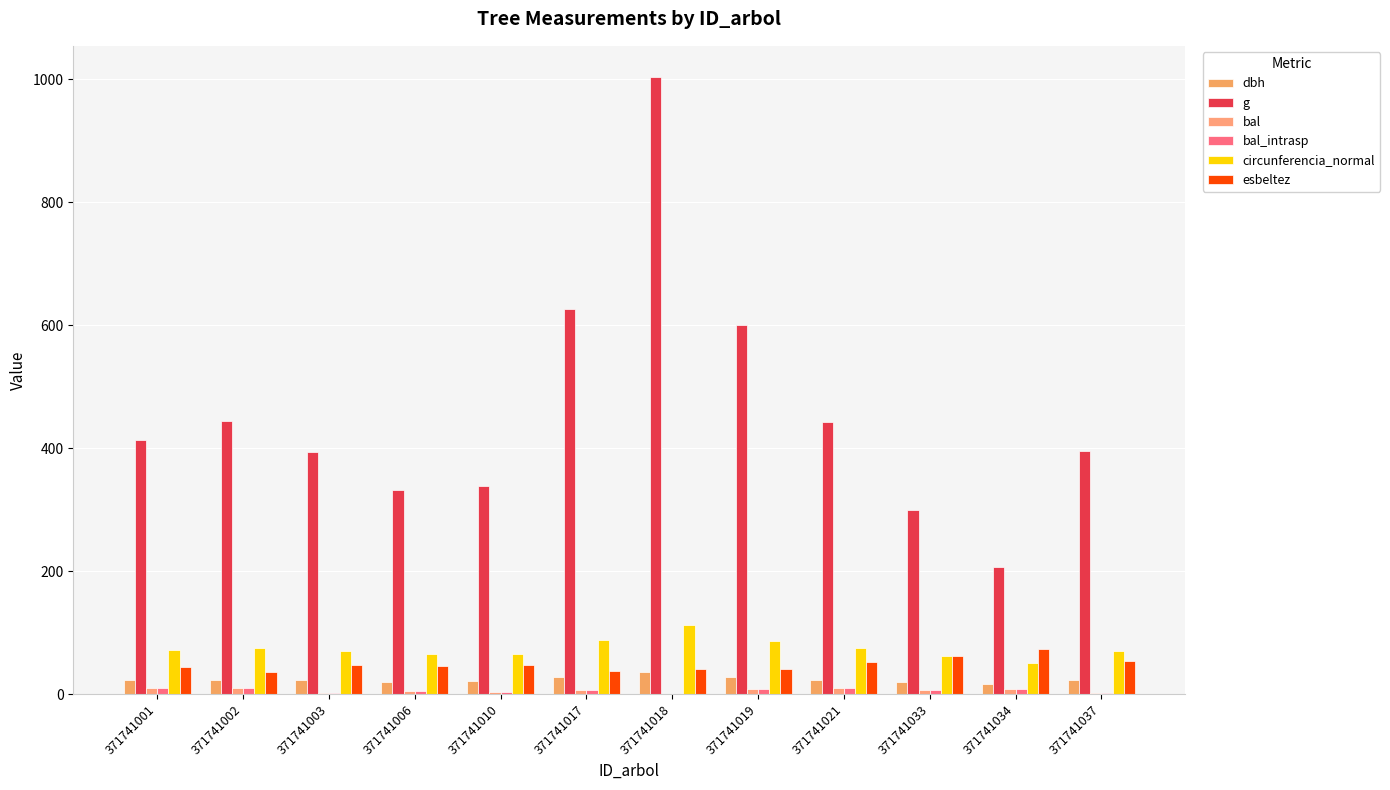

How many series are shown in this chart?

6